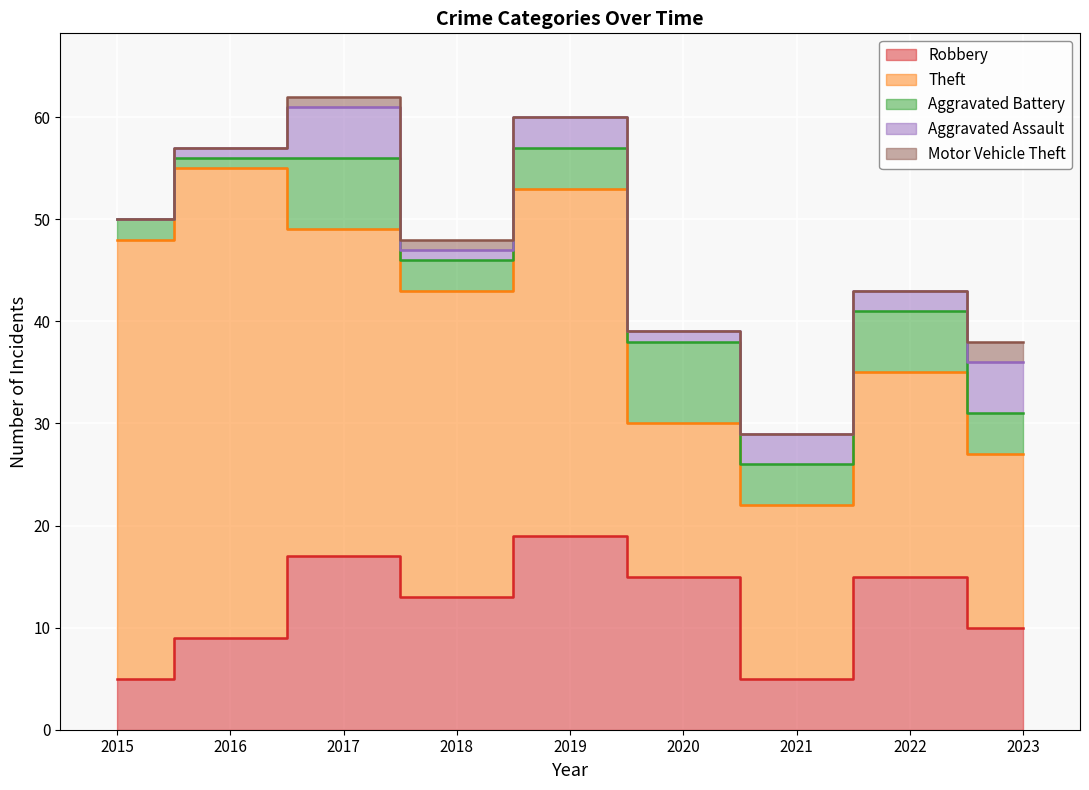

Is it true that Robbery equals 26 at 2019?

False